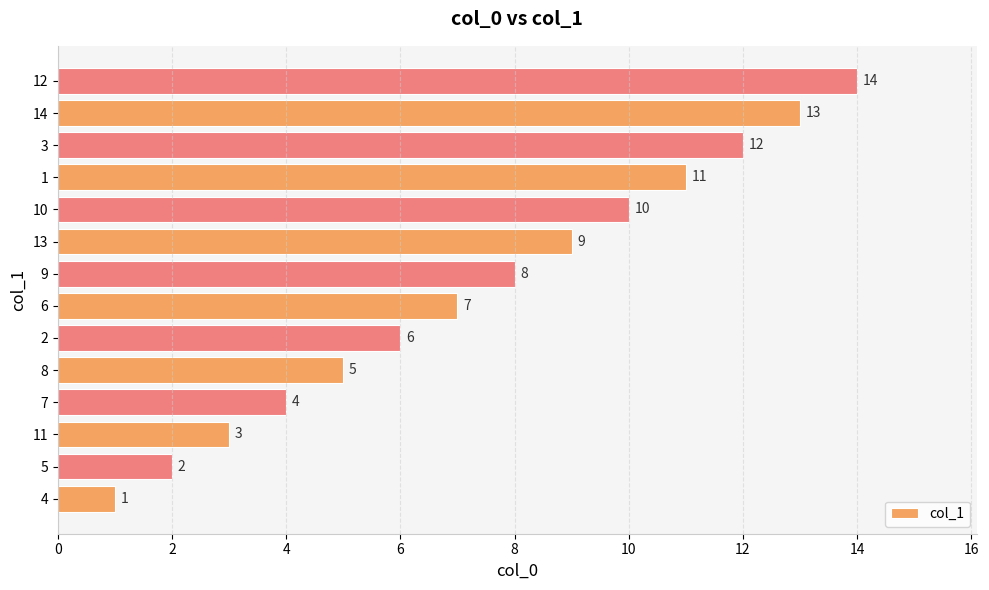

Between 13 and 5, which is larger?

13